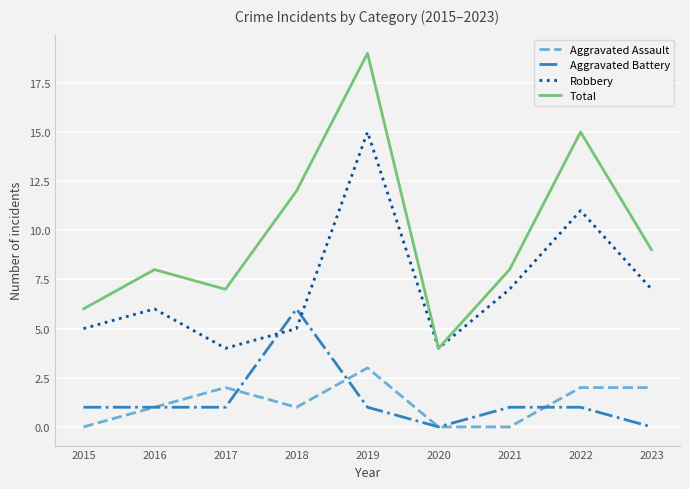

Between 2018 and 2019, which series saw the biggest shift?

Robbery